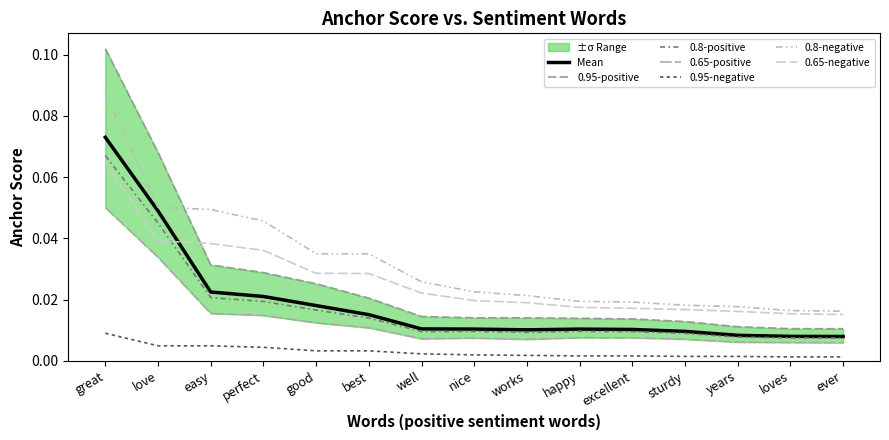

Reading left to right, extract all data points from this chart.

0.95-positive anchor: great=0.1	love=0.1	easy=0.0	perfect=0.0	good=0.0	best=0.0	well=0.0	nice=0.0	works=0.0	happy=0.0	excellent=0.0	sturdy=0.0	years=0.0	loves=0.0	ever=0.0
0.8-positive anchor: great=0.1	love=0.0	easy=0.0	perfect=0.0	good=0.0	best=0.0	well=0.0	nice=0.0	works=0.0	happy=0.0	excellent=0.0	sturdy=0.0	years=0.0	loves=0.0	ever=0.0
0.65-positive anchor: great=0.1	love=0.0	easy=0.0	perfect=0.0	good=0.0	best=0.0	well=0.0	nice=0.0	works=0.0	happy=0.0	excellent=0.0	sturdy=0.0	years=0.0	loves=0.0	ever=0.0
0.95-negative anchor: great=0.0	love=0.0	easy=0.0	perfect=0.0	good=0.0	best=0.0	well=0.0	nice=0.0	works=0.0	happy=0.0	excellent=0.0	sturdy=0.0	years=0.0	loves=0.0	ever=0.0
0.8-negative anchor: great=0.1	love=0.1	easy=0.0	perfect=0.0	good=0.0	best=0.0	well=0.0	nice=0.0	works=0.0	happy=0.0	excellent=0.0	sturdy=0.0	years=0.0	loves=0.0	ever=0.0
0.65-negative anchor: great=0.1	love=0.0	easy=0.0	perfect=0.0	good=0.0	best=0.0	well=0.0	nice=0.0	works=0.0	happy=0.0	excellent=0.0	sturdy=0.0	years=0.0	loves=0.0	ever=0.0